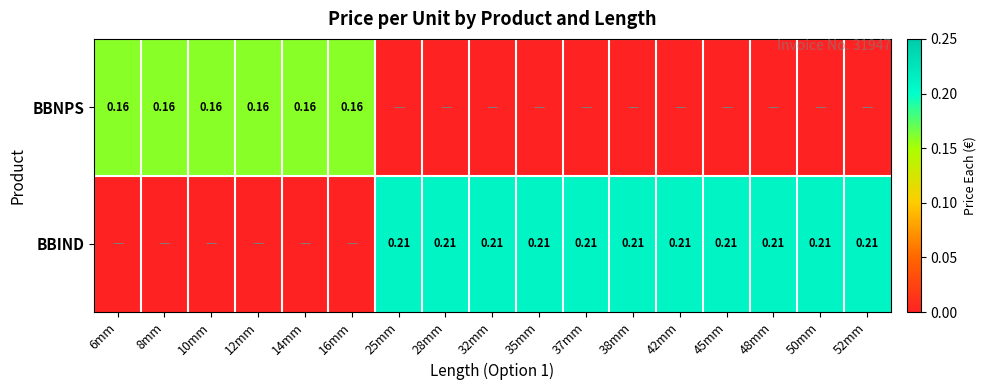

Is the value of BBIND at 45mm greater than the value of BBNPS at 12mm?

Yes